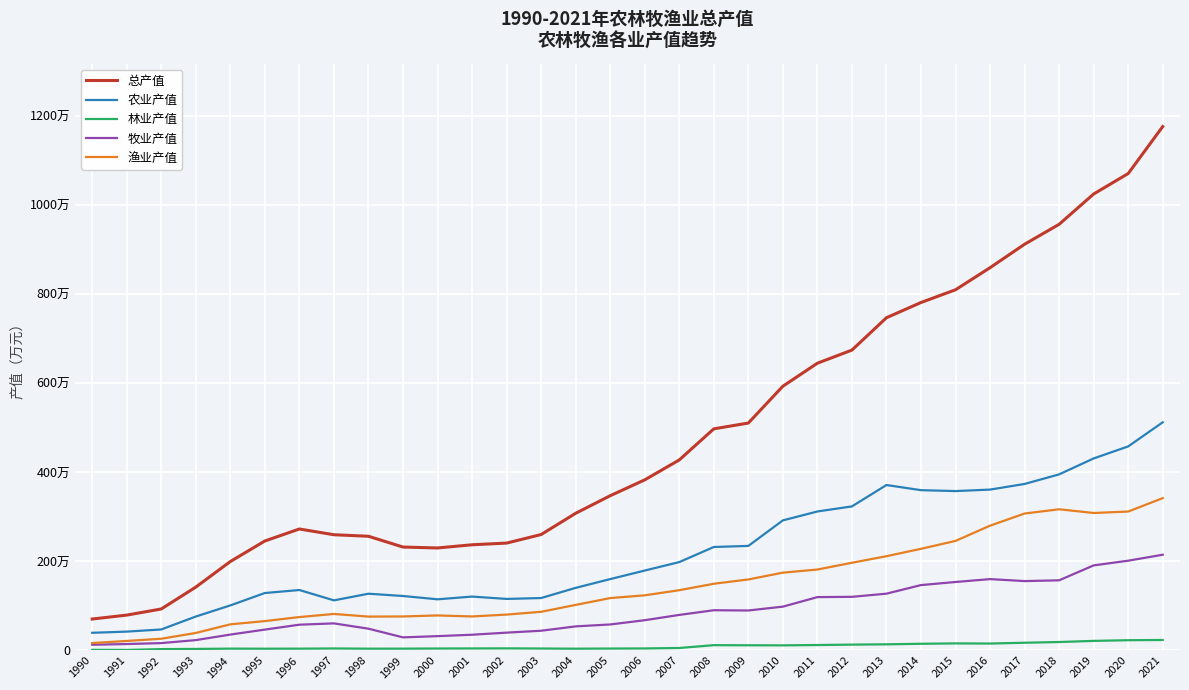

Does the chart have visible grid lines?

Yes